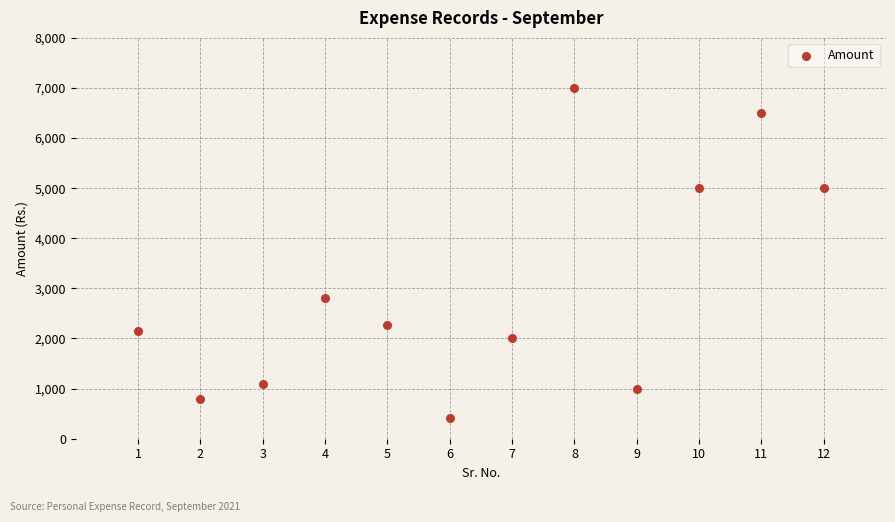

What Y value in the scatter plot is closest to 3709?

2800